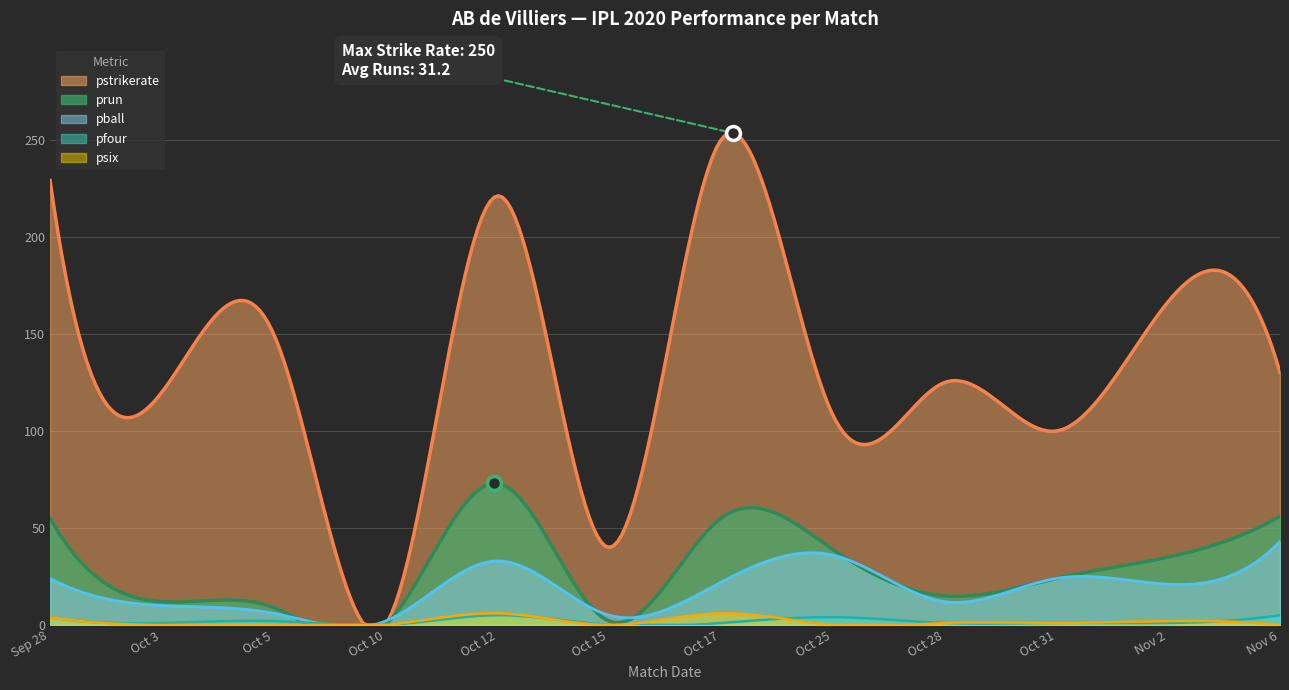

In pstrikerate, how many points are lower than both neighbors (excluding endpoints)?

5